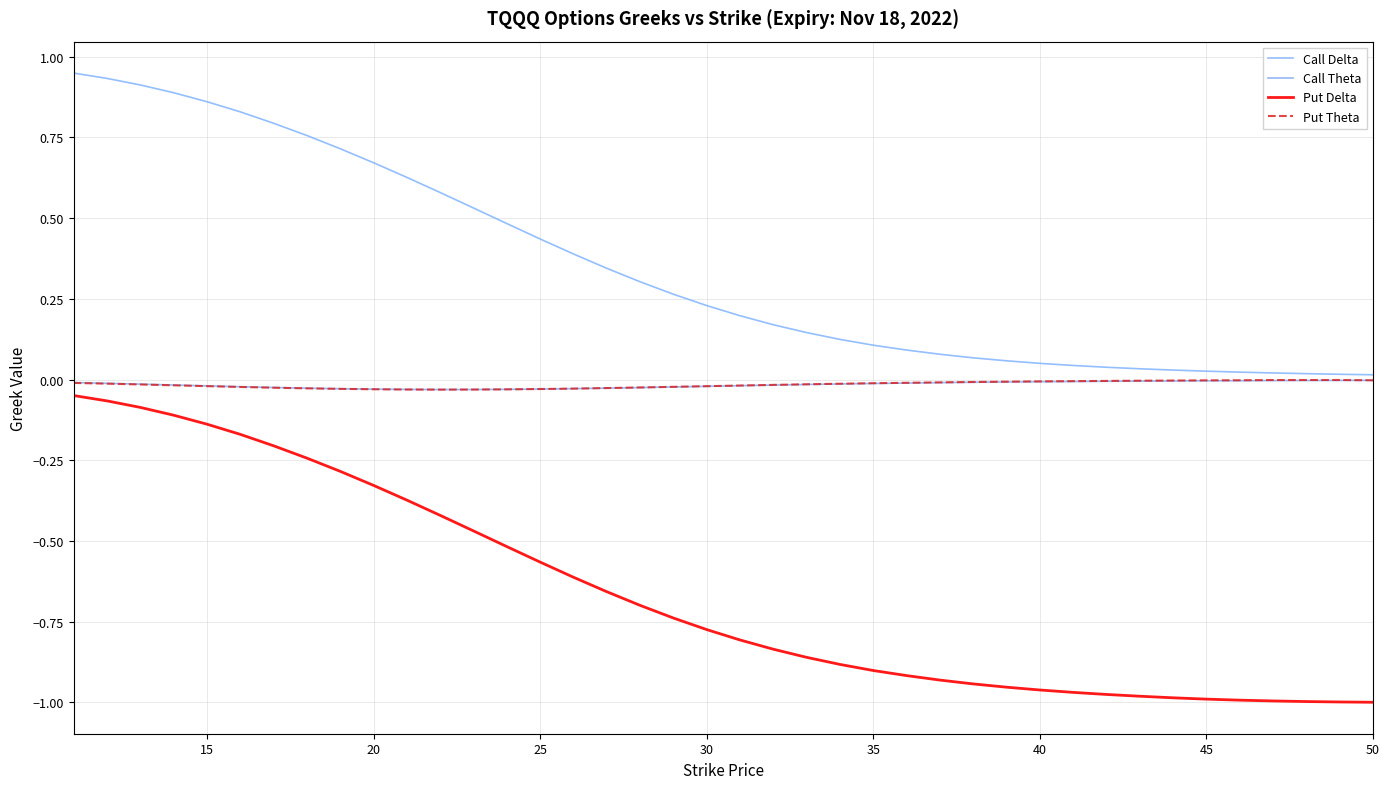

Is this an area chart (filled region under the line)?

No